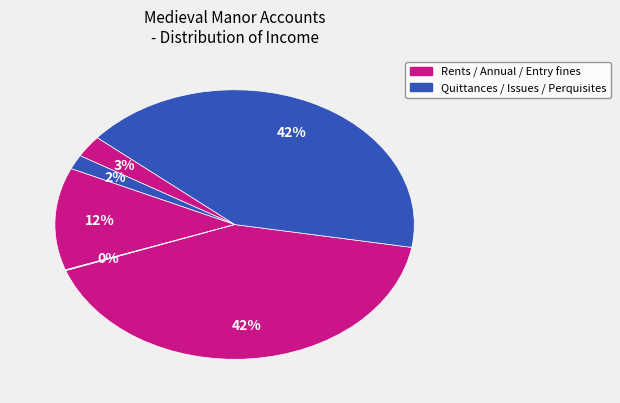

To the nearest percent, what is the average slice percentage?

17%